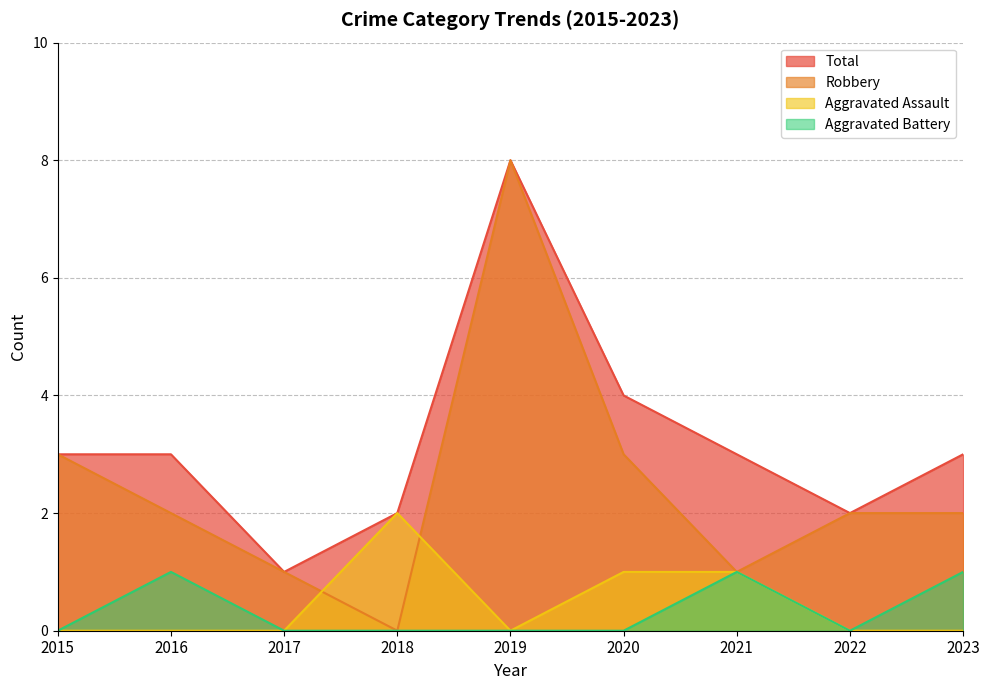

What is the approximate value of Robbery at 2021?

1